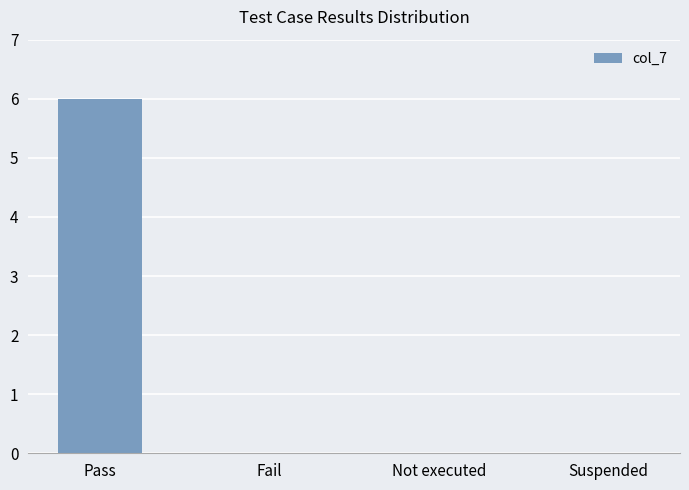

Reading left to right, what are all the values shown in this chart?

Pass=6	Fail=0	Not executed=0	Suspended=0